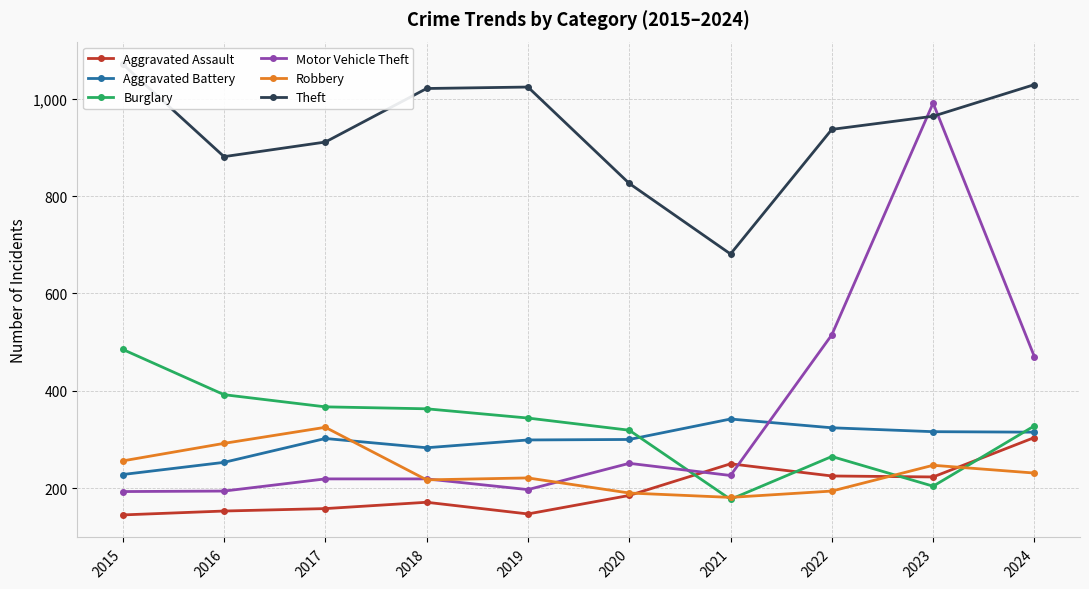

Reading left to right, what are all the values shown in this chart?

Aggravated Assault: 145	153	158	171	147	185	250	225	223	304
Aggravated Battery: 228	253	302	283	299	300	342	324	316	315
Burglary: 485	392	367	363	344	319	177	265	204	328
Motor Vehicle Theft: 193	194	219	219	197	251	226	515	991	470
Robbery: 256	292	325	217	221	190	181	194	247	231
Theft: 1071	881	911	1021	1024	826	681	937	964	1029